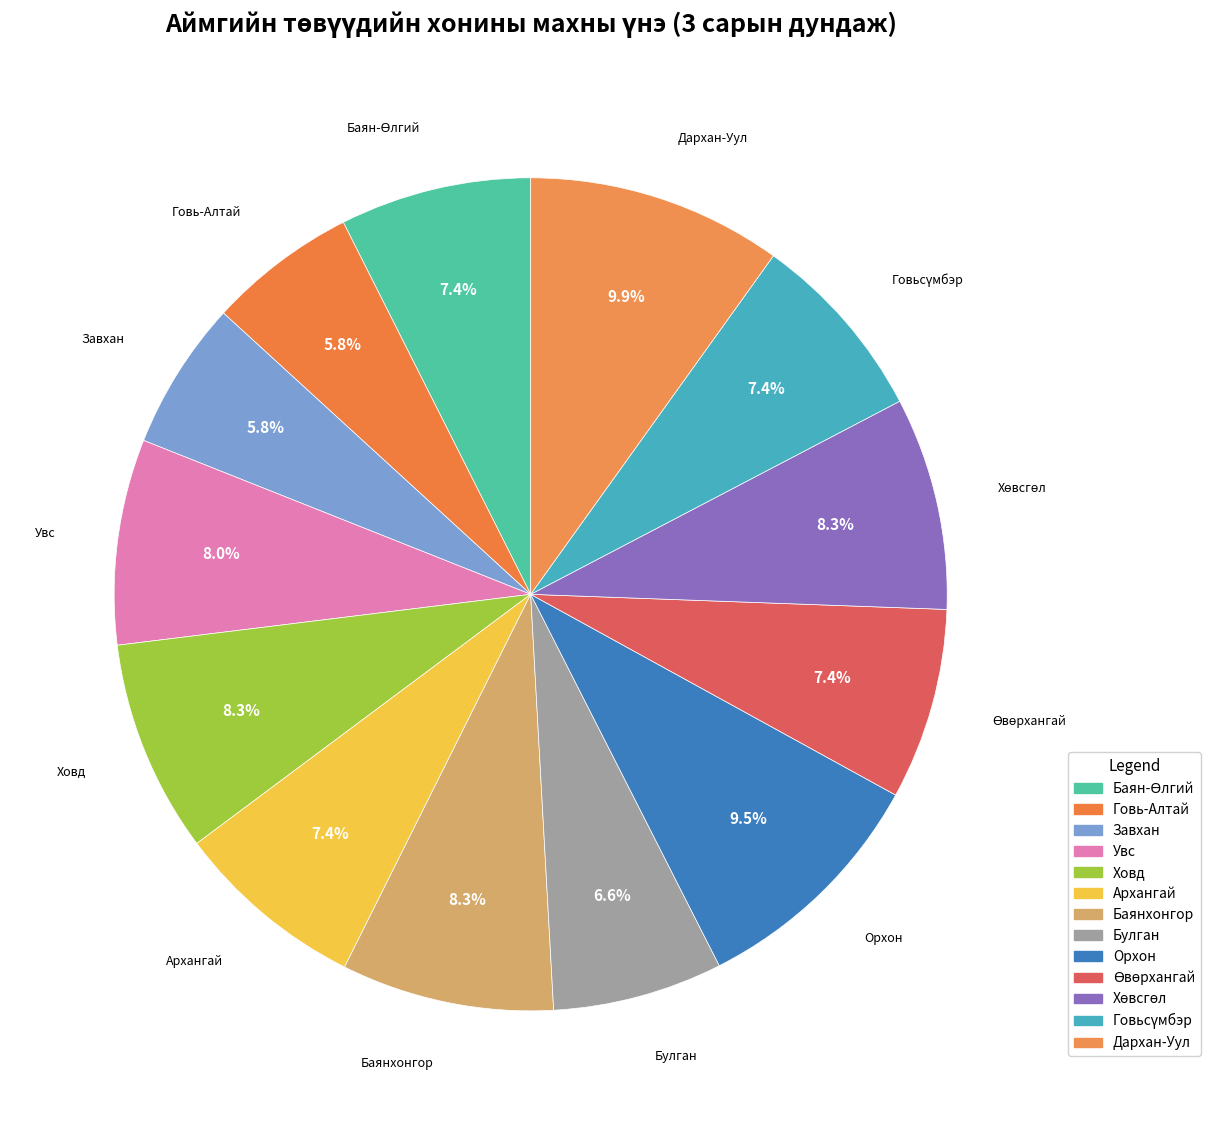

Count the number of slices in the pie.

13